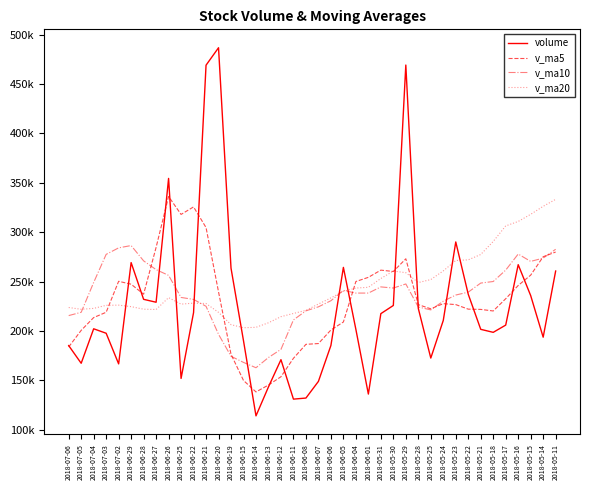

Does the chart display data point markers on the line(s)?

No